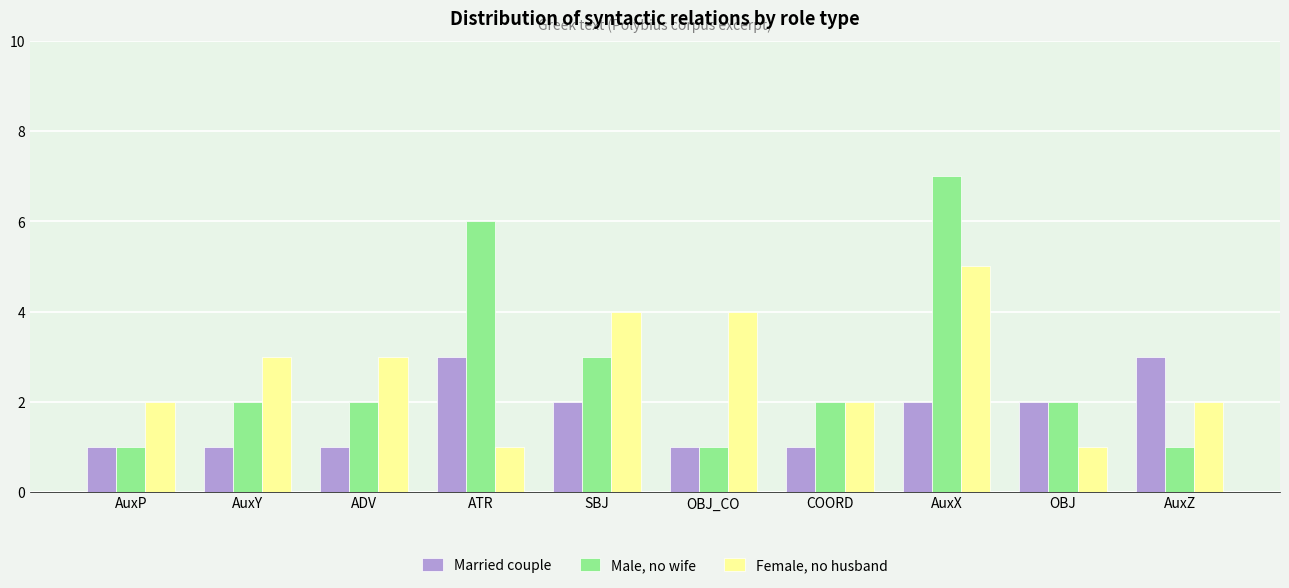

What is the label of the 7th bar from the right?

ATR